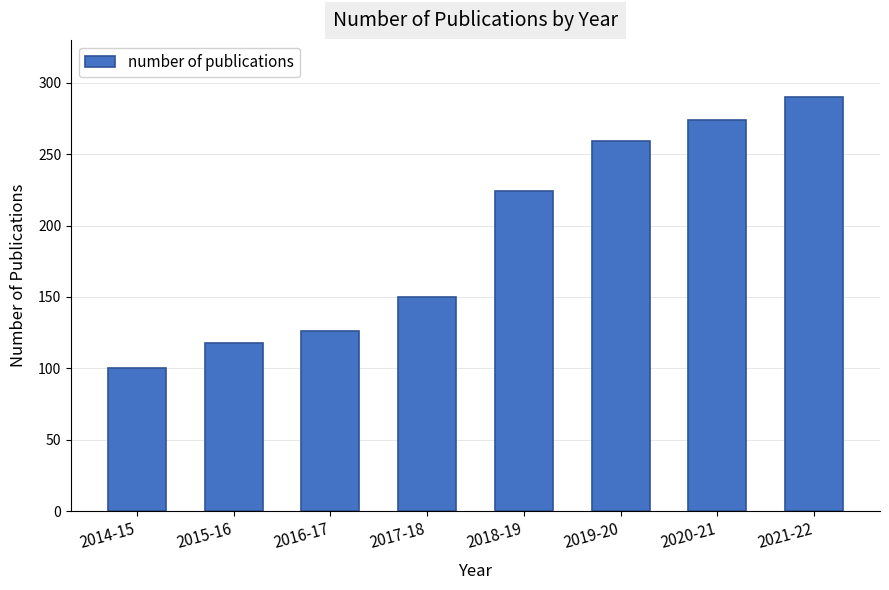

Rank the categories by value from lowest to highest.

2014-15, 2015-16, 2016-17, 2017-18, 2018-19, 2019-20, 2020-21, 2021-22